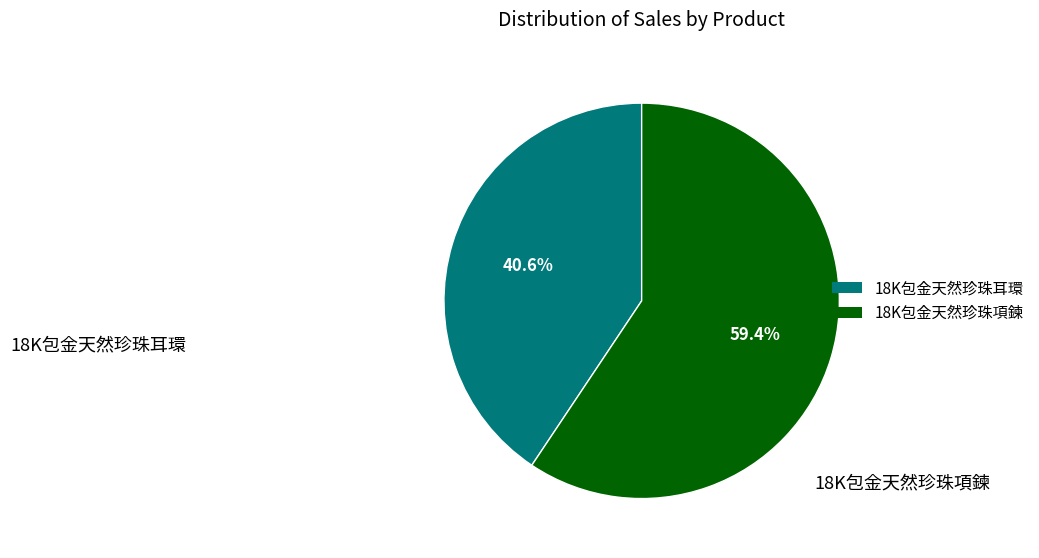

The 18K包金天然珍珠耳環 slice represents 51% of the pie. True or false?

False